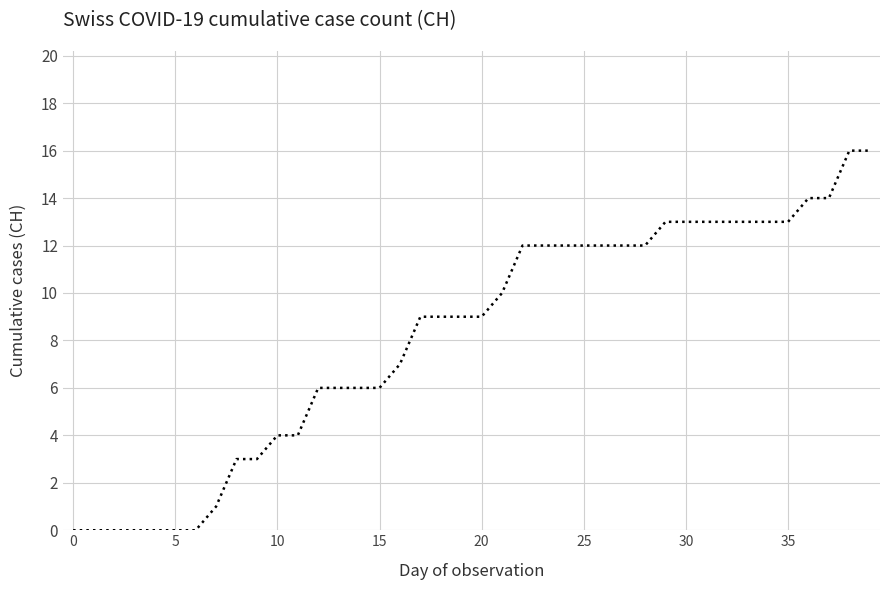

What is the greatest value displayed?

16